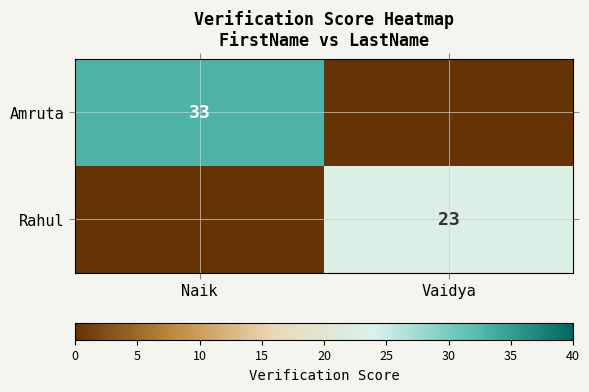

True or false: Rahul has a value of 23 at Vaidya.

True